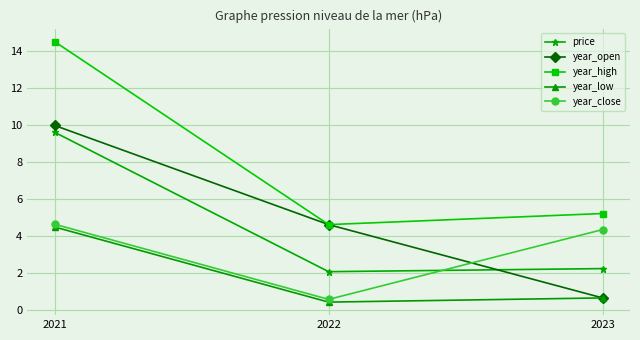

What is the value of the year_open point at the 1st from the left?

10.0